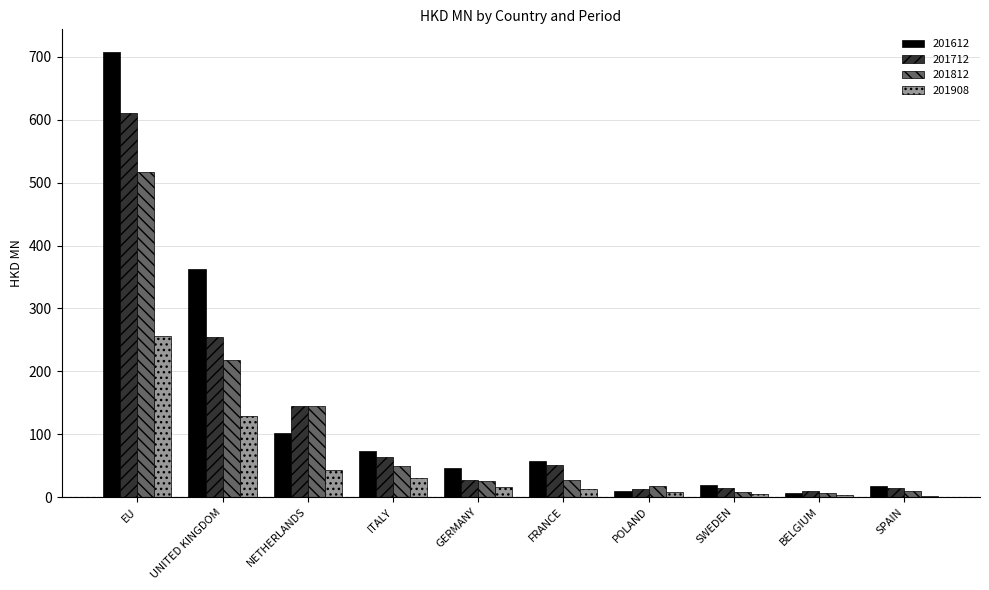

What is the spread (max minus min) of values at ITALY?

43.2